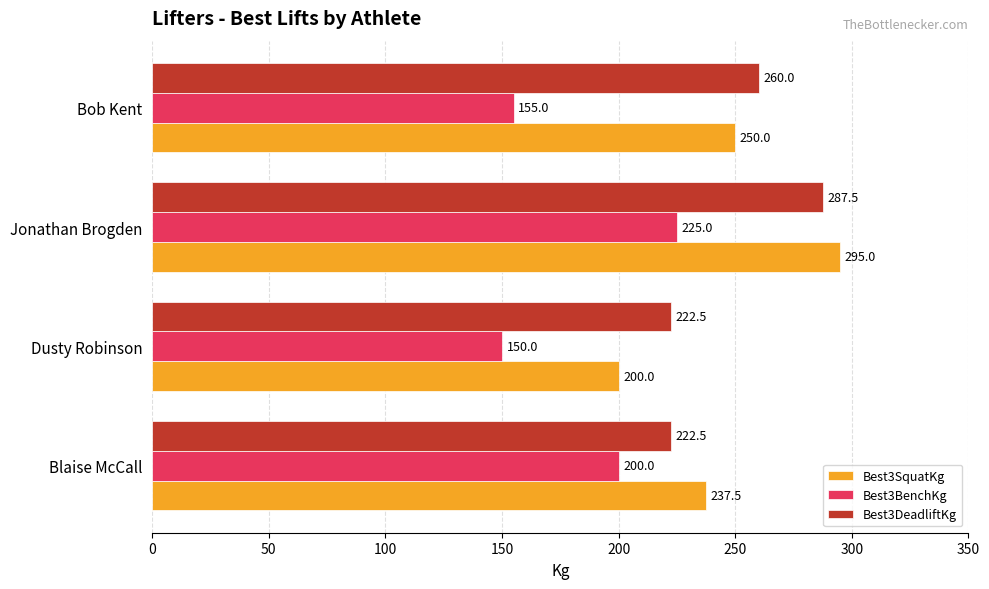

What is the sum of all Best3SquatKg values?

982.5